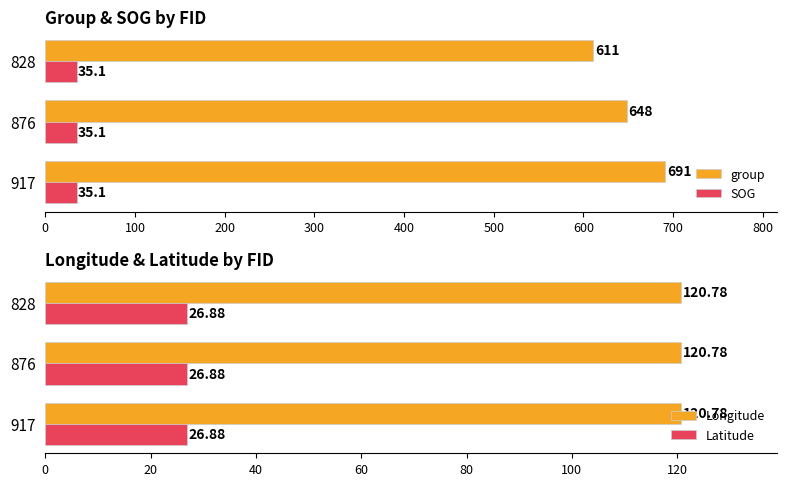

What is the highest value of the group series?

691.0